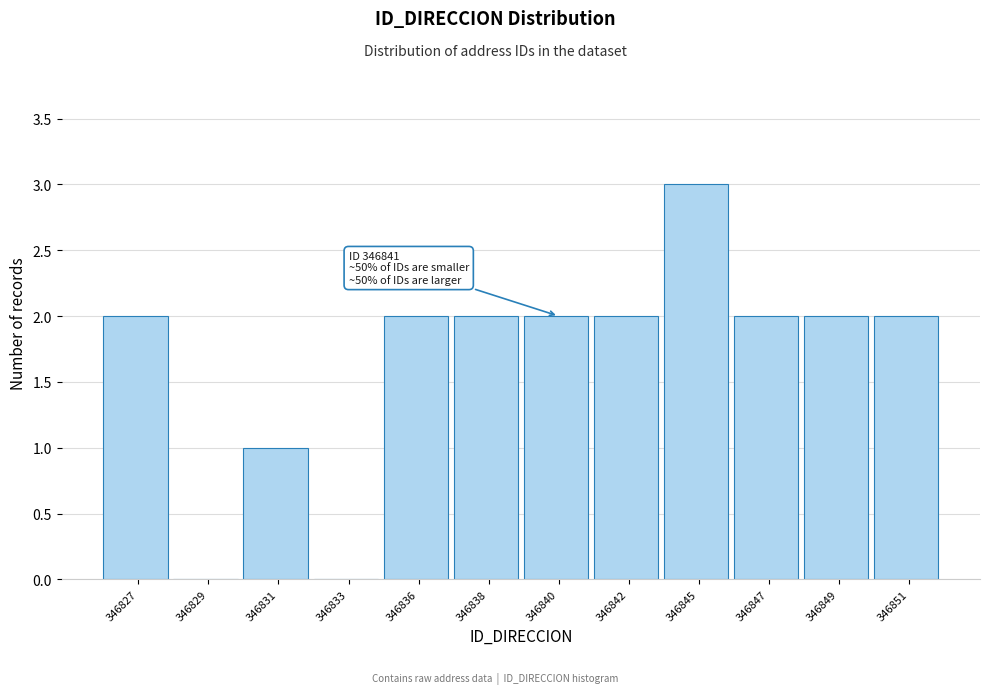

Reading right to left, list all the values displayed in this chart.

346851=2	346849=2	346847=2	346845=3	346842=2	346840=2	346838=2	346836=2	346833=0	346831=1	346829=0	346827=2